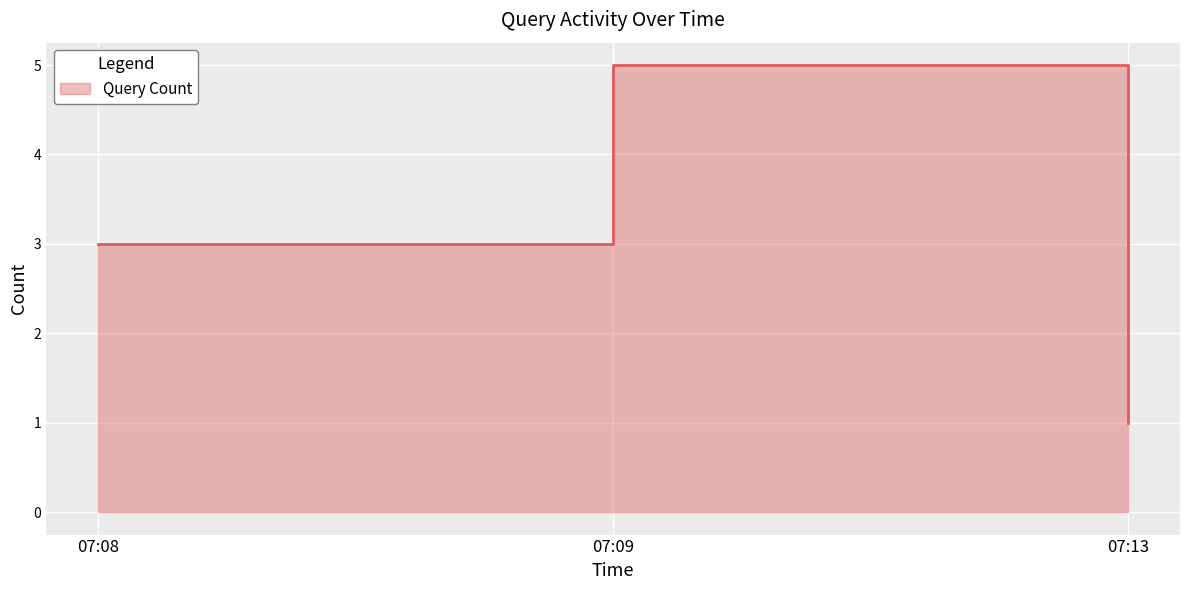

Reading left to right, list all the values displayed in this chart.

07:08=3	07:09=5	07:13=1